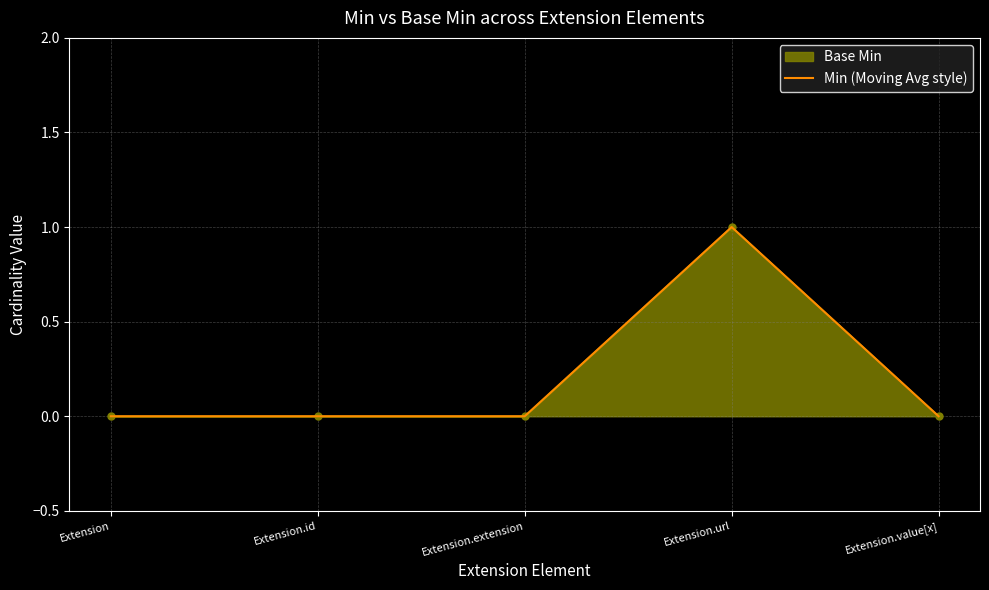

What is the maximum value shown in the chart?

1